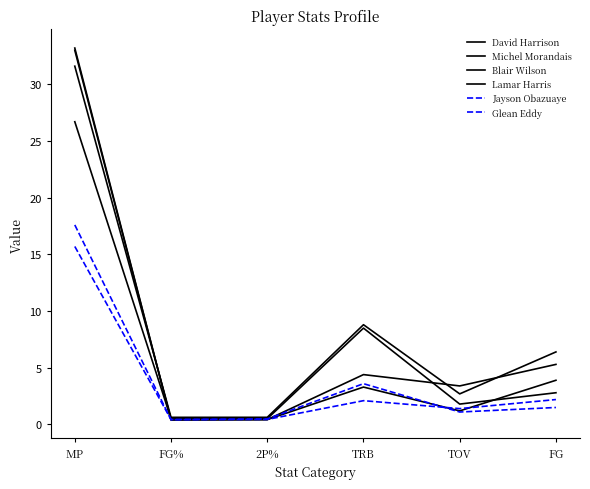

What is the label of the 3rd point from the left?

2P%